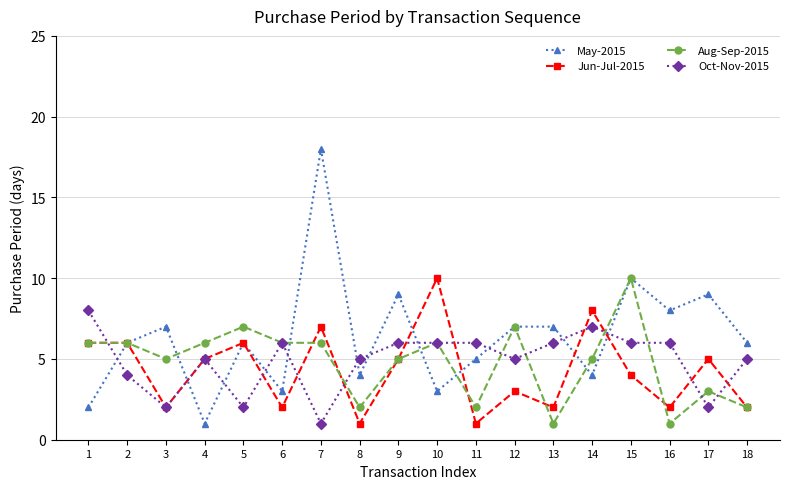

At 17, list the series in order from largest to smallest.

May-2015, Jun-Jul-2015, Aug-Sep-2015, Oct-Nov-2015